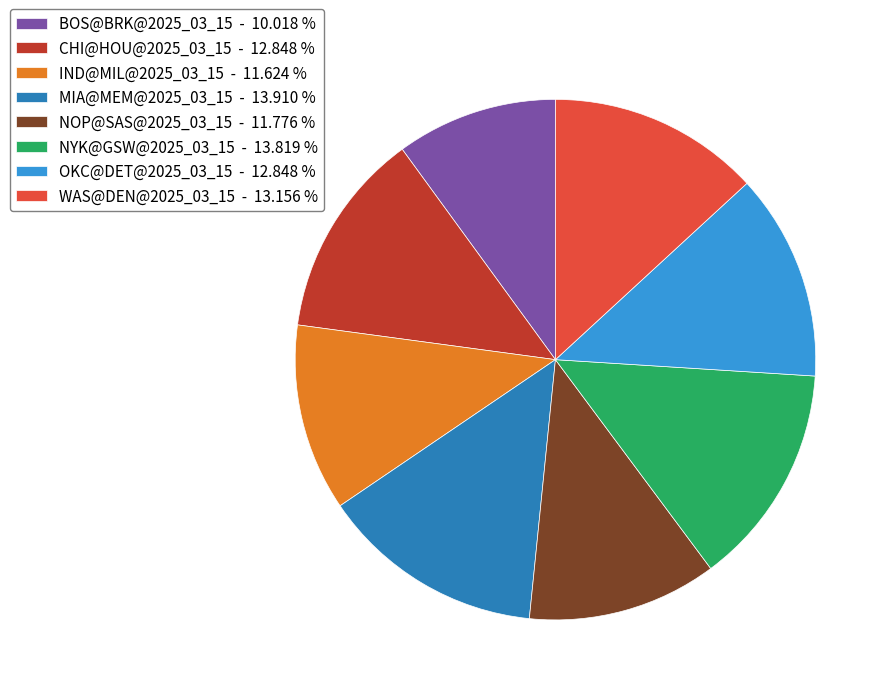

Is the sum of CHI@HOU@2025_03_15 - 12.848 % and NOP@SAS@2025_03_15 - 11.776 % greater than half?

No